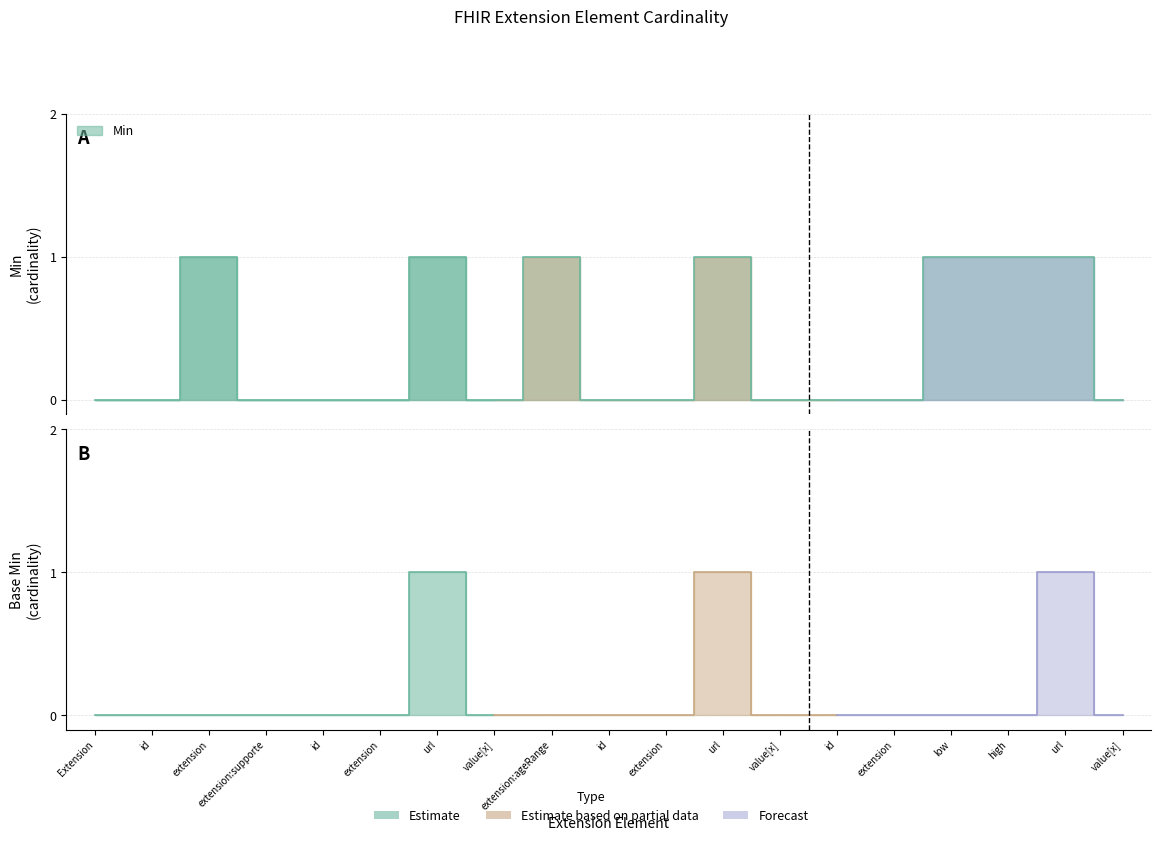

The chart shows a value of 0 at low. True or false?

False